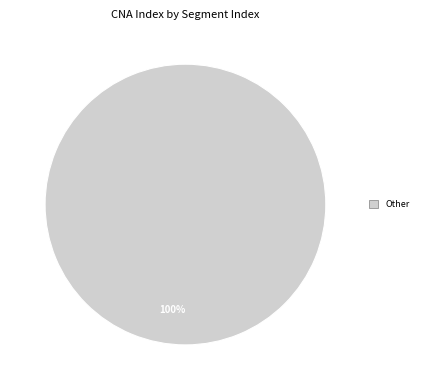

How many segments does this pie chart have?

1